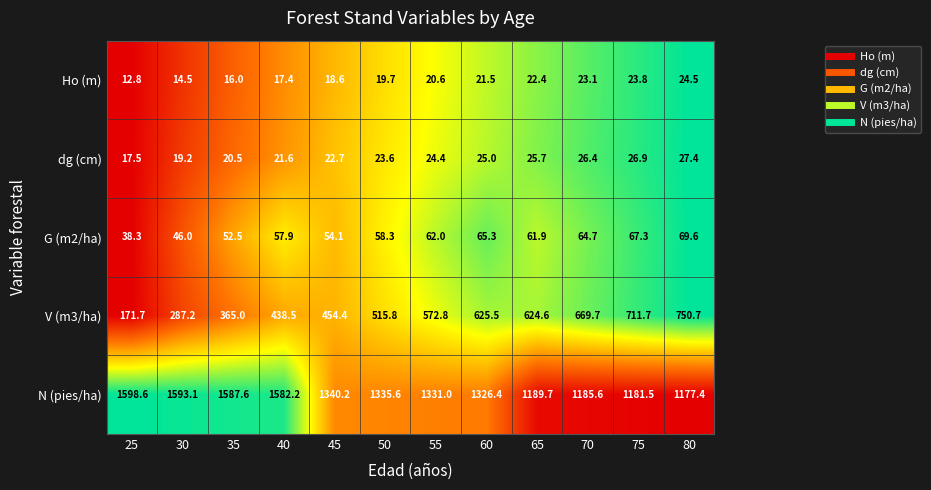

What is the difference between the maximum and minimum values in the dg (cm) series?

9.9